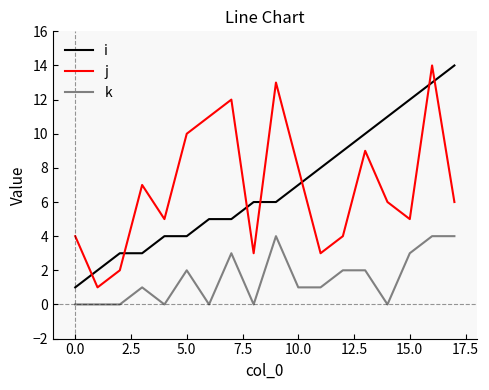

What is the maximum value shown in the chart?

14